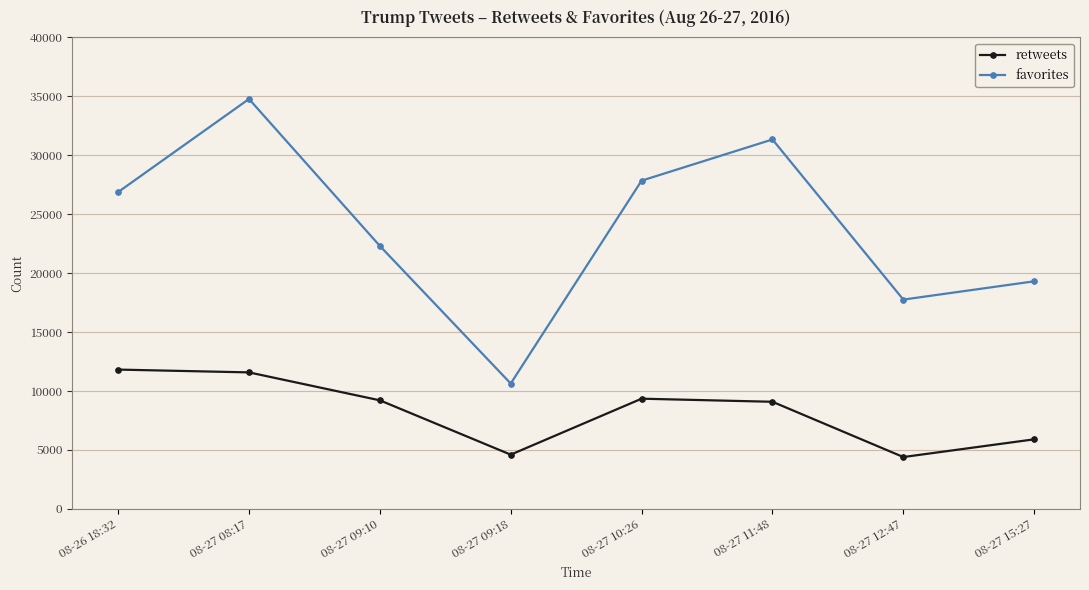

At which category is the sum across all series the highest?

08-27 08:17